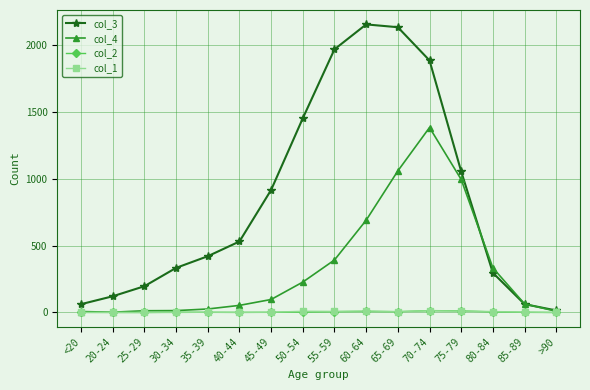

Which series has the largest range (max minus min)?

col_3